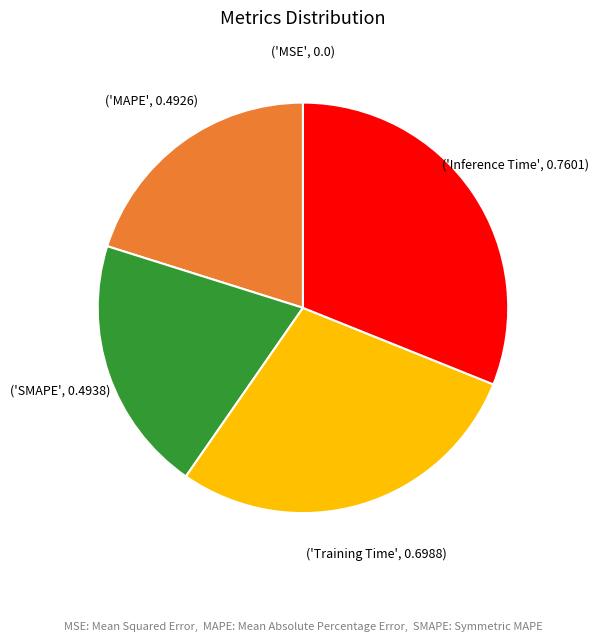

Does any single category account for the majority?

No